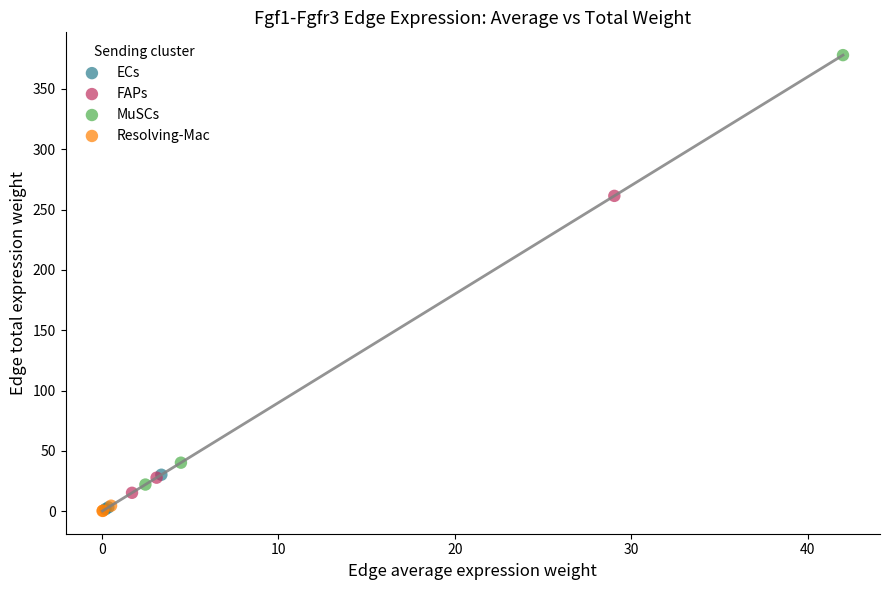

Which series contains the highest Y value?

MuSCs